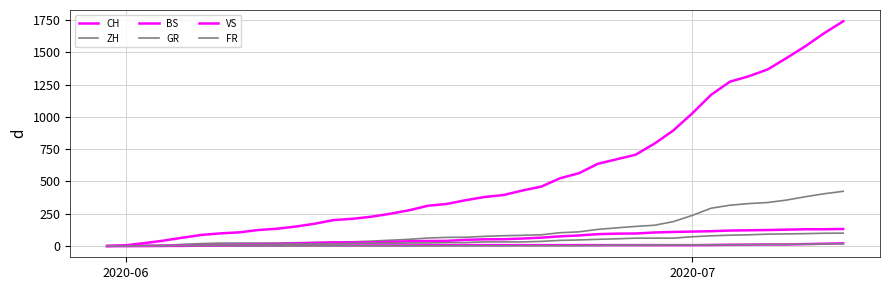

Which category has the lowest value in the VS series?

2020-06